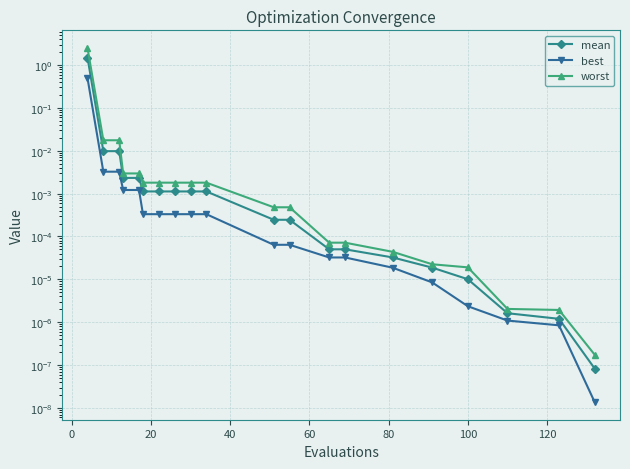

Does the chart display data point markers on the line(s)?

Yes